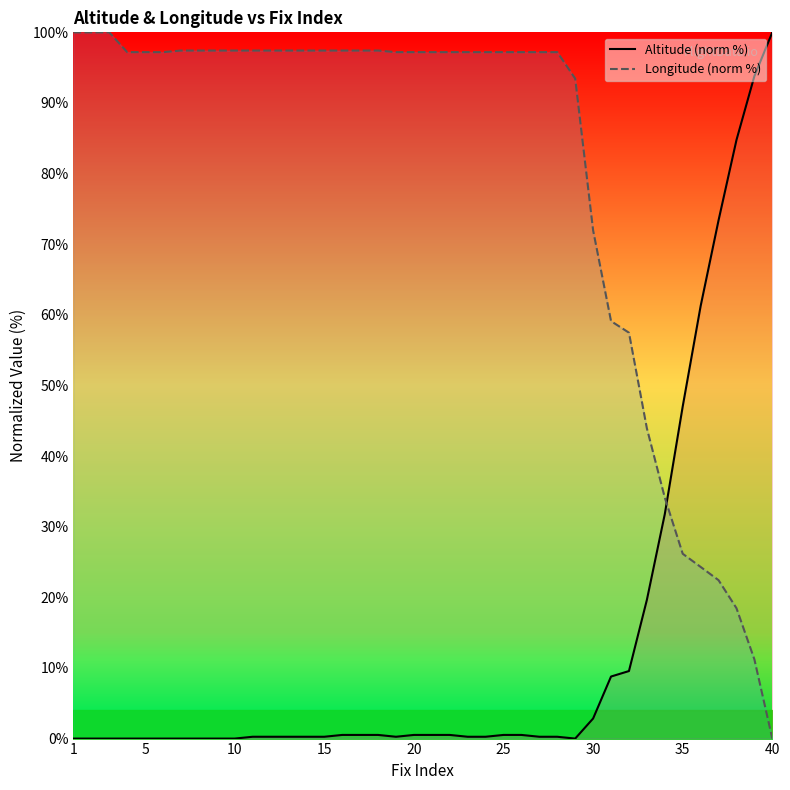

Reading right to left, transcribe all the data shown in this chart.

Altitude (norm %): 100.0	93.8	84.8	73.4	61.2	47.0	31.8	19.6	9.6	8.8	2.8	0.0	0.3	0.3	0.5	0.5	0.3	0.3	0.5	0.5	0.5	0.3	0.5	0.5	0.5	0.3	0.3	0.3	0.3	0.3	0.0	0.0	0.0	0.0	0.0	0.0	0.0	0.0	0.0	0.0
Longitude (norm %): 0.0	11.2	18.5	22.4	24.3	26.2	34.1	43.9	57.5	59.1	72.0	93.5	97.2	97.2	97.2	97.2	97.2	97.2	97.2	97.2	97.2	97.2	97.4	97.4	97.4	97.4	97.4	97.4	97.4	97.4	97.4	97.4	97.4	97.4	97.2	97.2	97.2	100.0	100.0	100.0